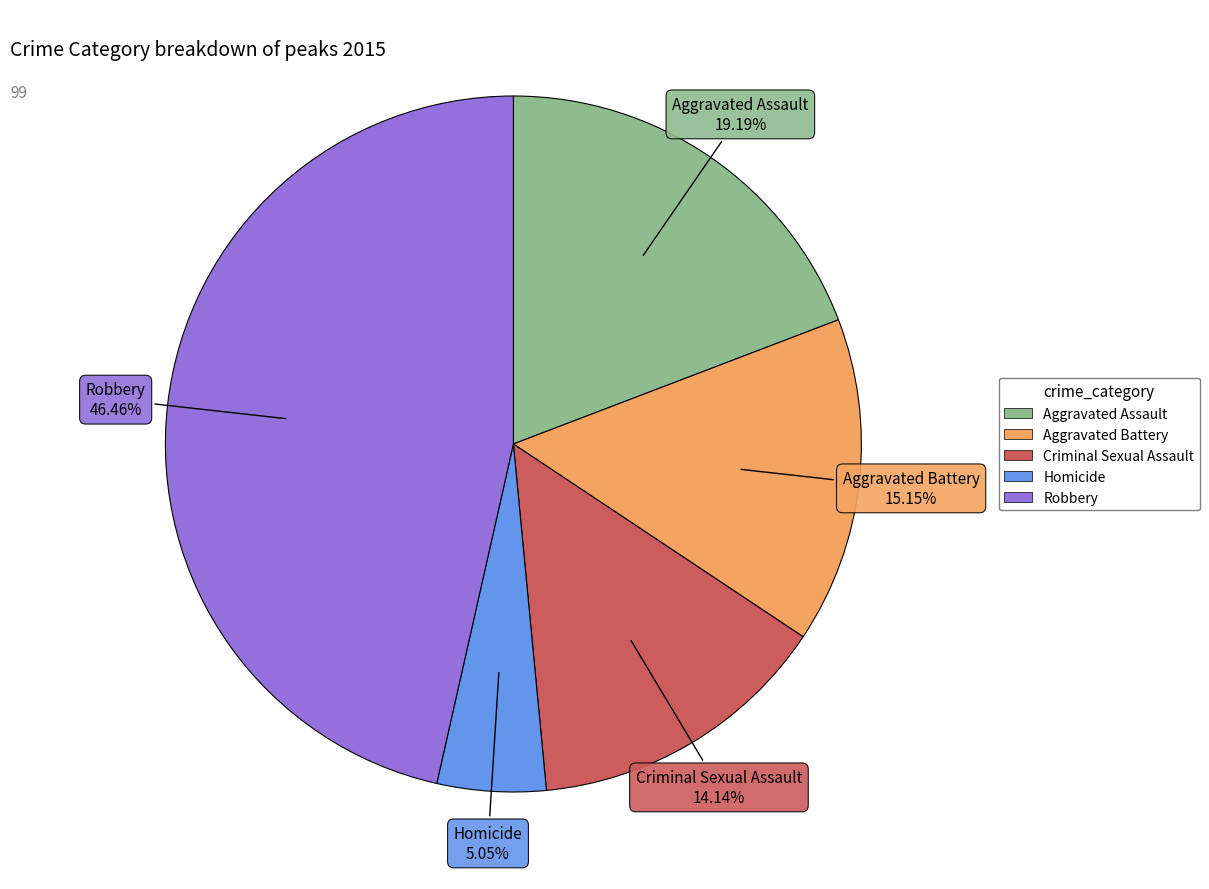

Between Aggravated Battery and Criminal Sexual Assault, which is larger?

Aggravated Battery